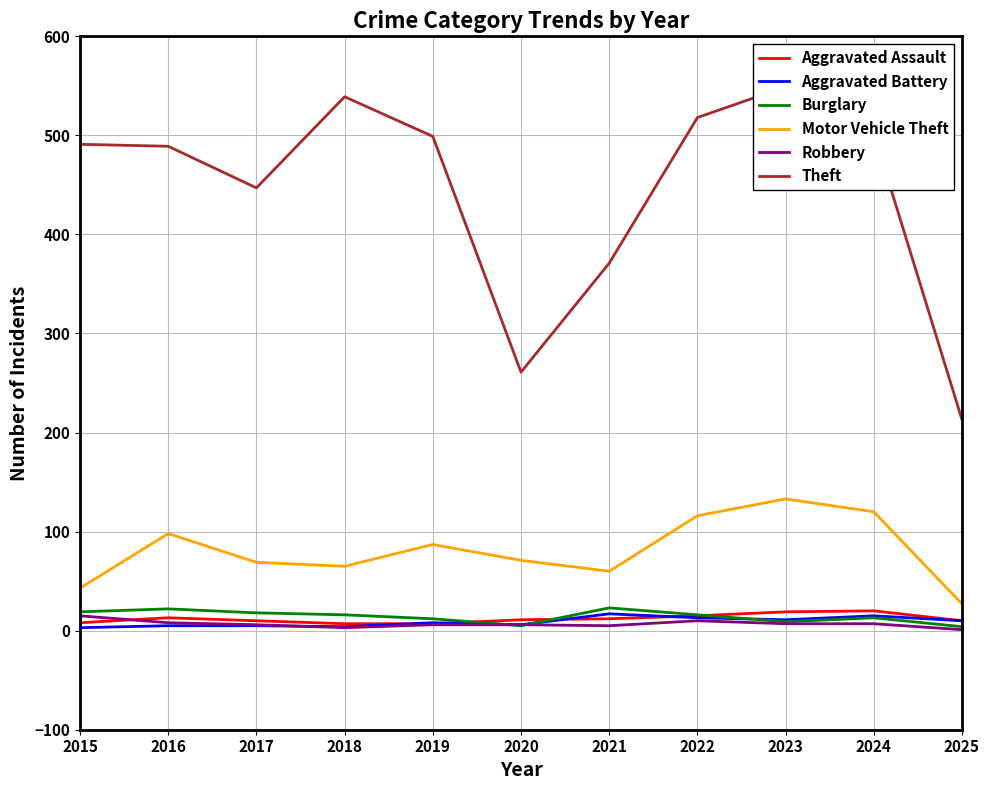

What is the difference between the Aggravated Assault values at 2023 and 2025?

9